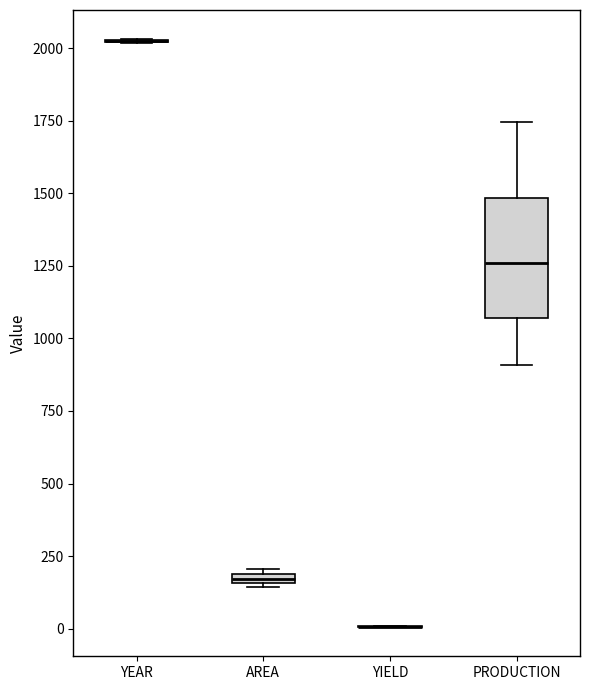

Comparing the boxes themselves (not the whiskers), which one is the tallest?

PRODUCTION